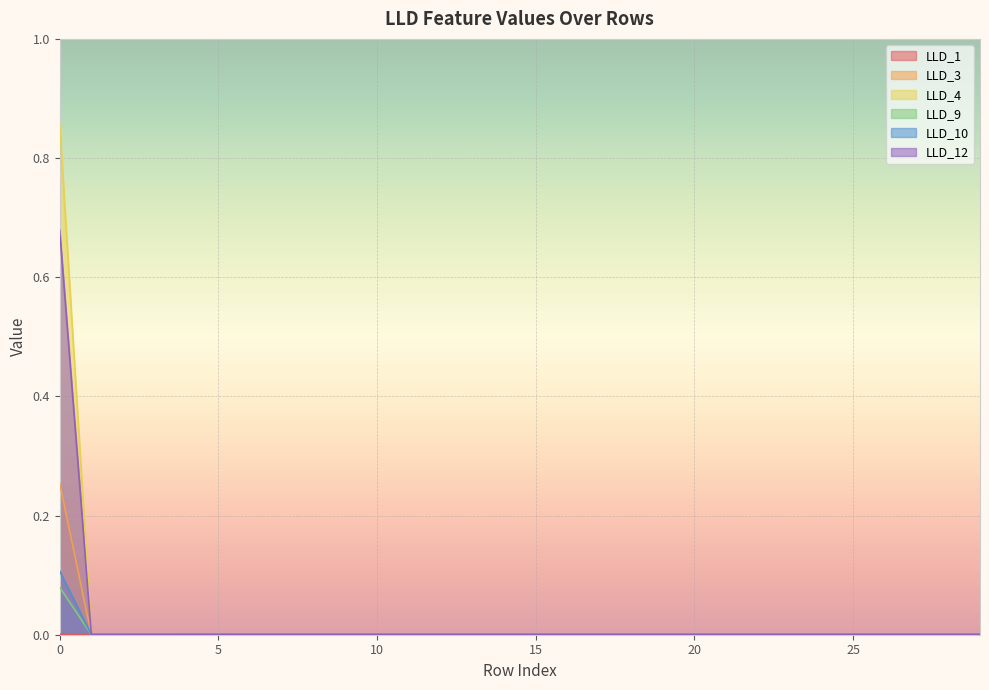

True or false: LLD_4 and LLD_9 intersect in this chart.

False